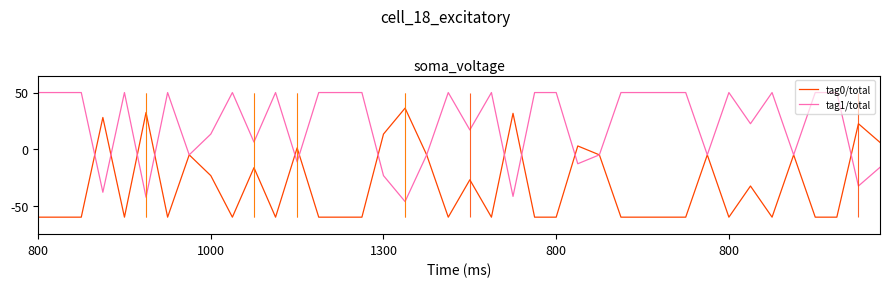

At how many categories does at least one series exceed 0?

35